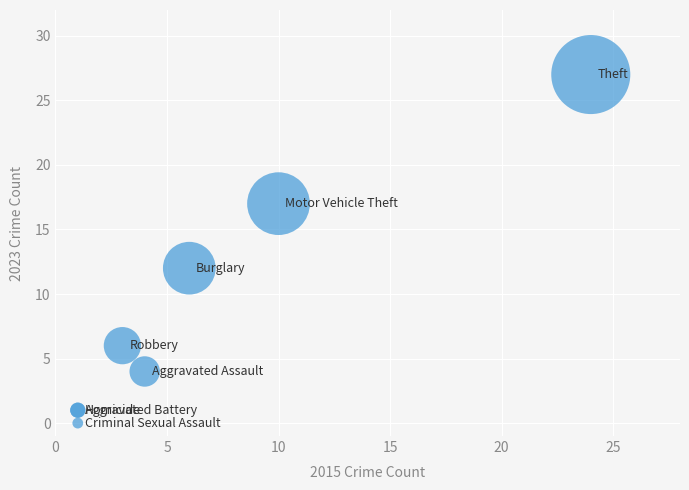

What Y value in the scatter plot is closest to 13?

12